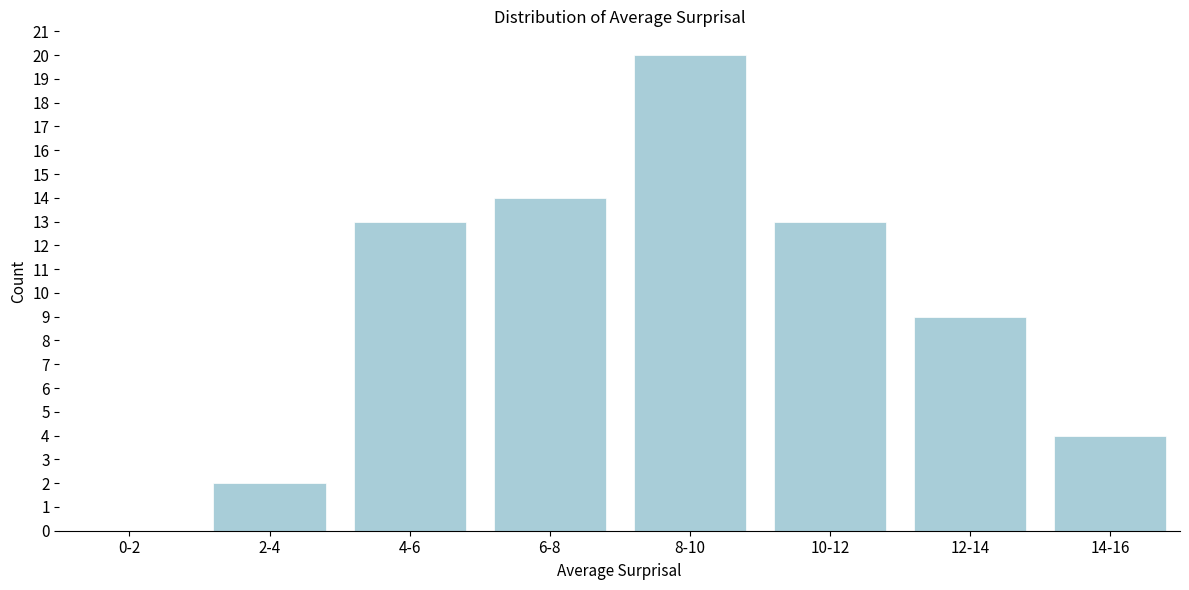

Reading right to left, list all the values displayed in this chart.

14-16=4	12-14=9	10-12=13	8-10=20	6-8=14	4-6=13	2-4=2	0-2=0